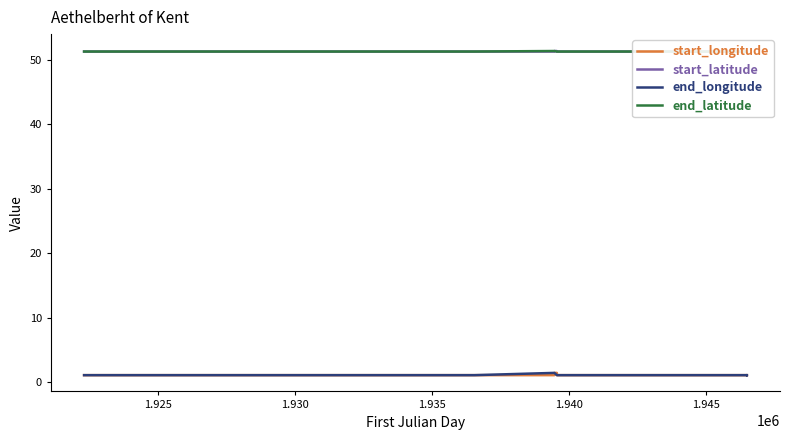

True or false: start_longitude has more than 1 points higher than both neighbors.

False